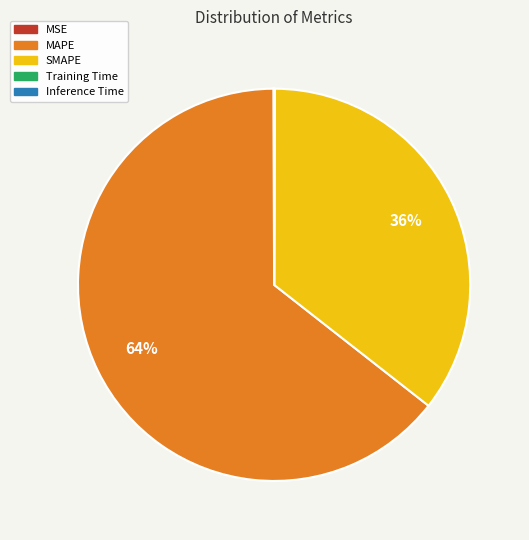

Does MAPE account for over 50% of the chart?

Yes